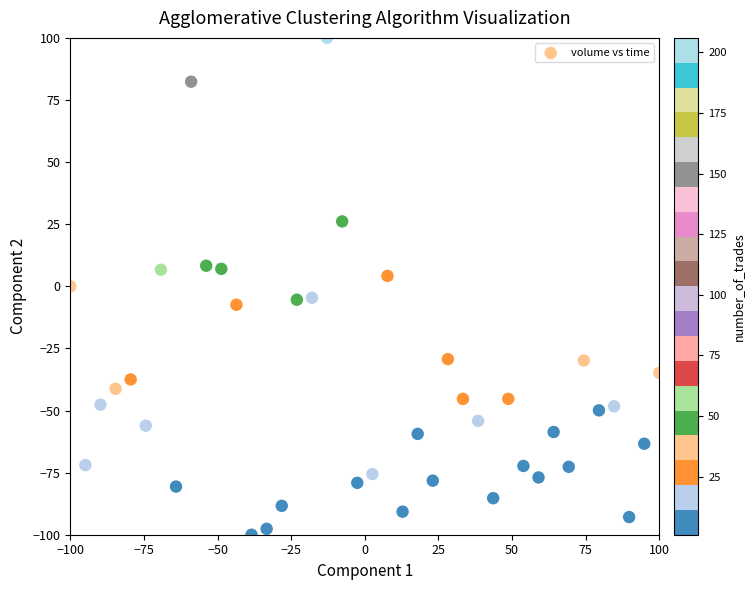

What is the range of X values (max minus min)?

200.0